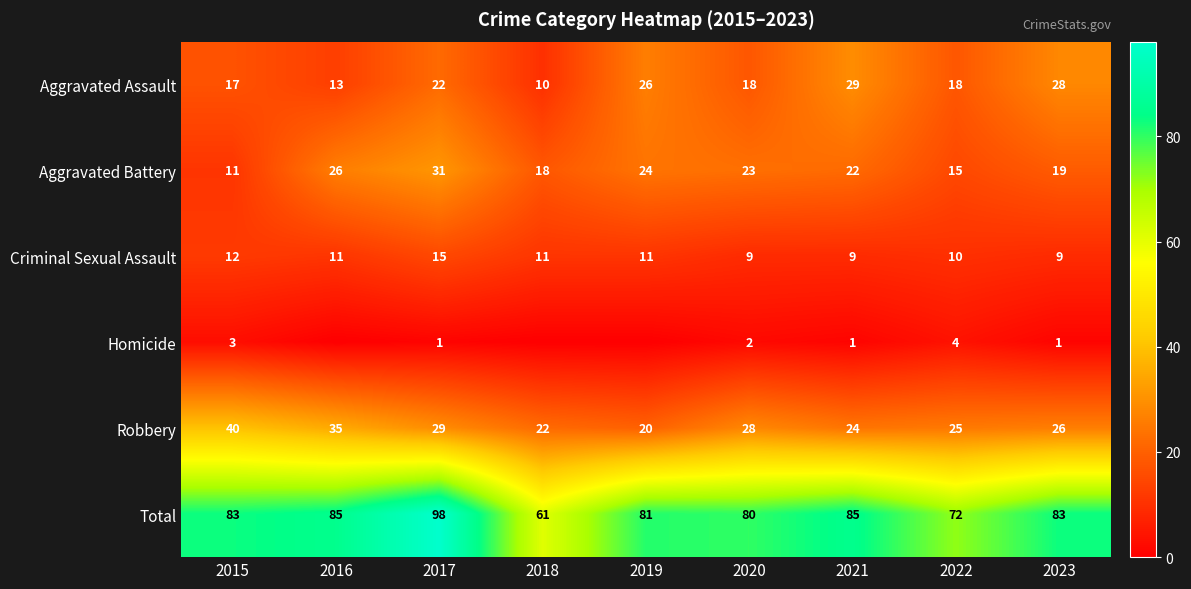

What is the difference between the maximum and second lowest values in the Total series?

26